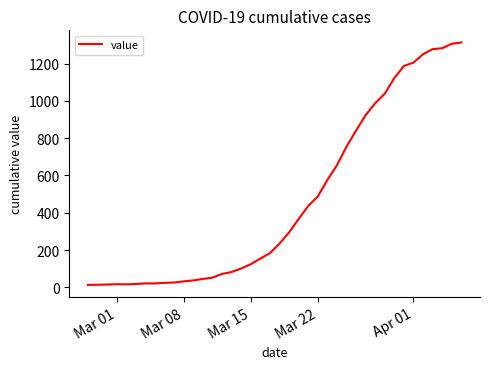

What is the maximum value shown in the chart?

1313